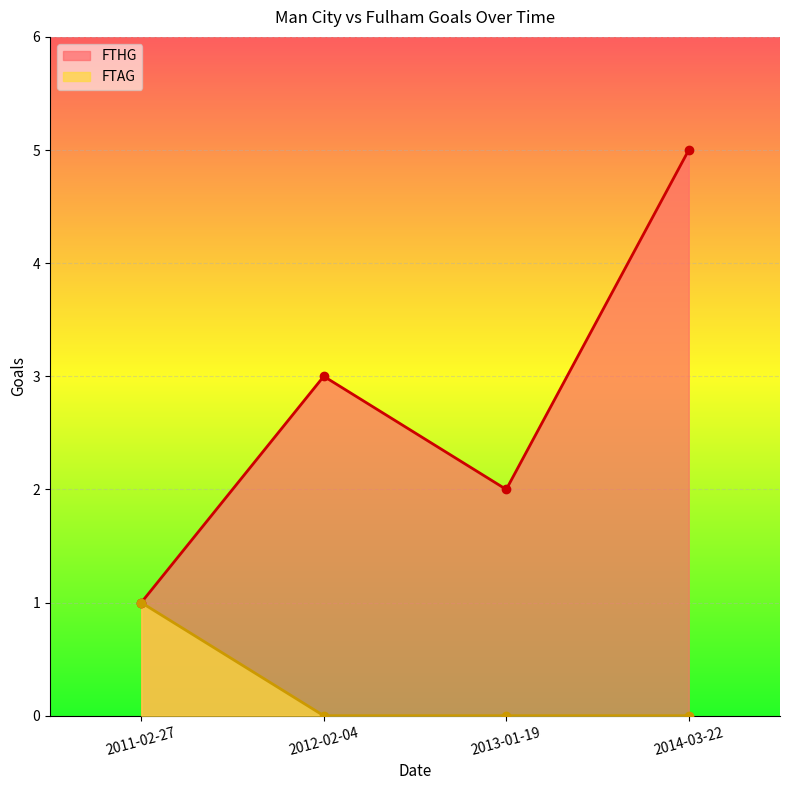

What are all the series names shown in the legend?

FTHG, FTAG